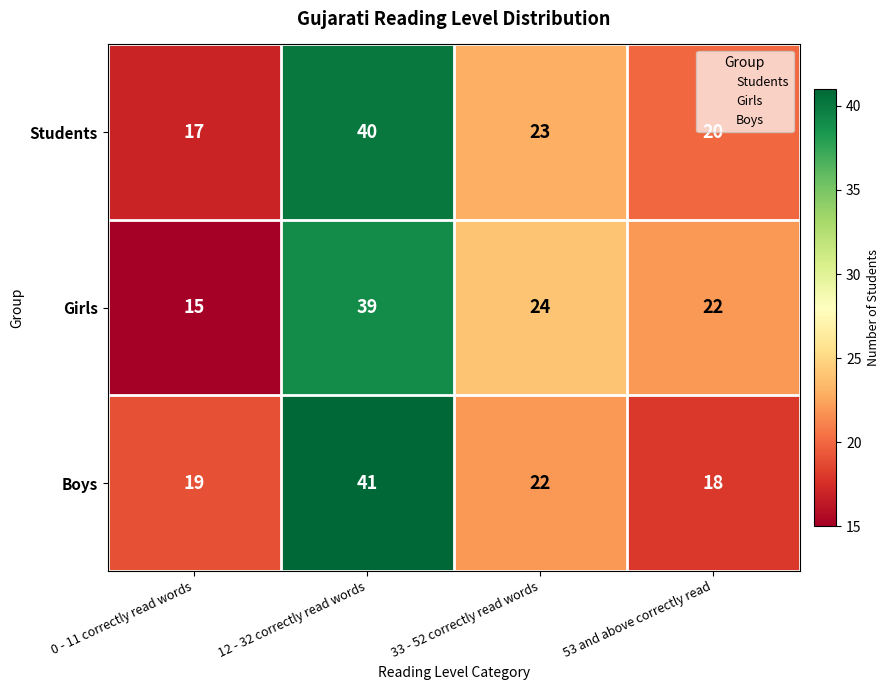

What is the greatest value displayed?

41